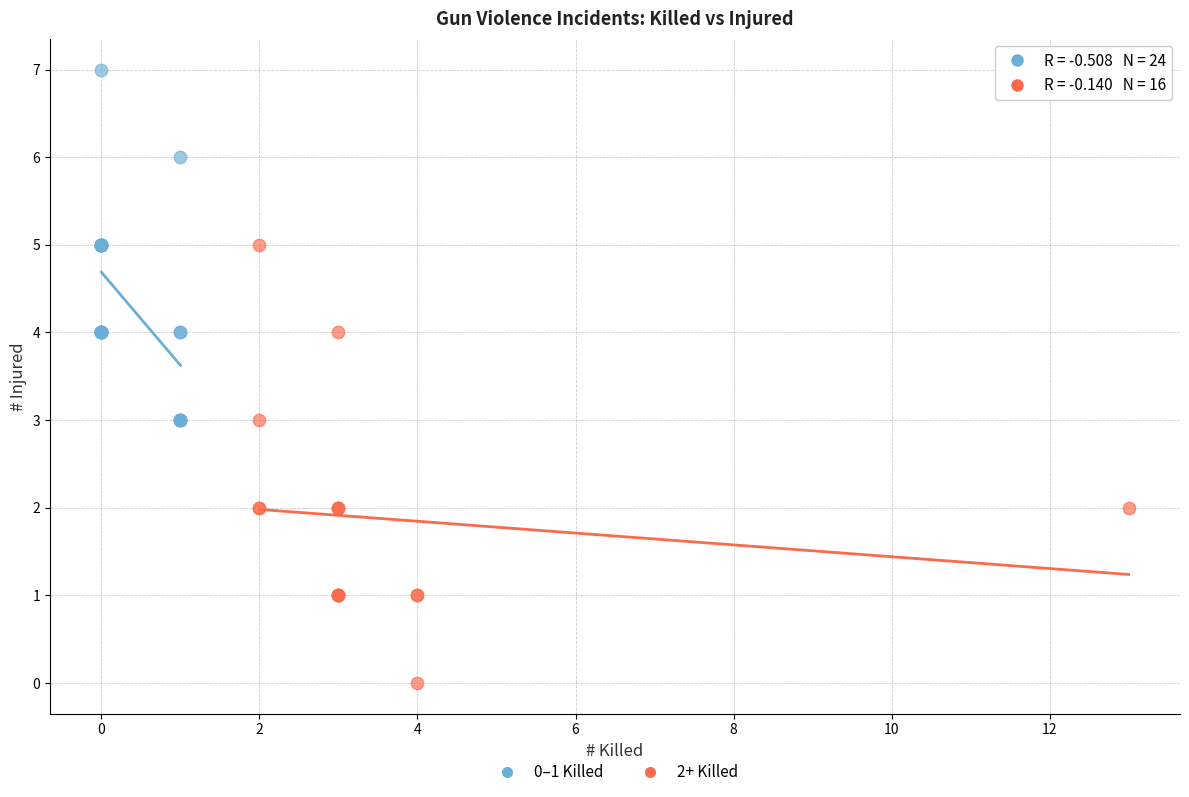

Which series reaches the minimum Y coordinate?

2+ Killed